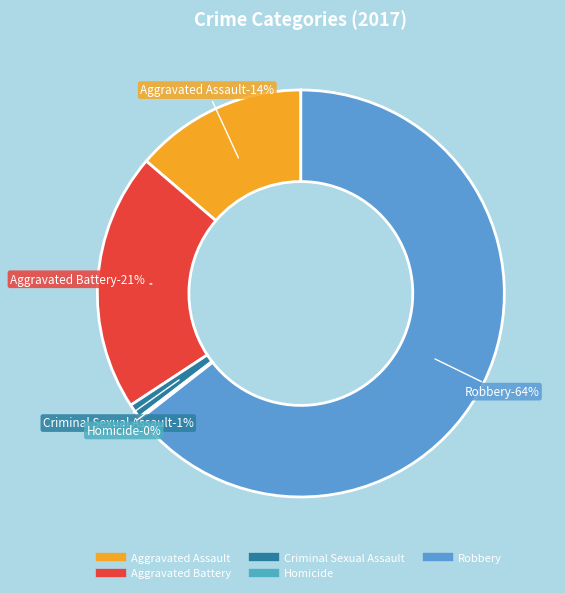

Which category has the smallest portion of the pie?

Homicide